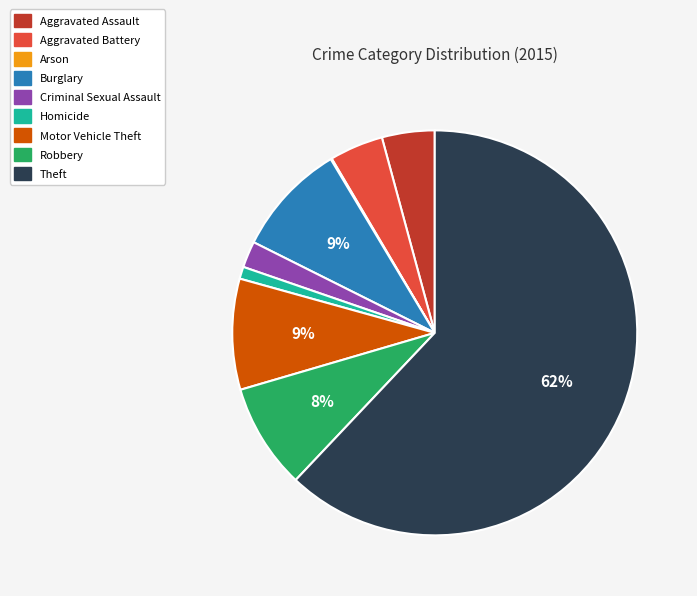

Combined, do Motor Vehicle Theft and Theft account for over 50%?

Yes